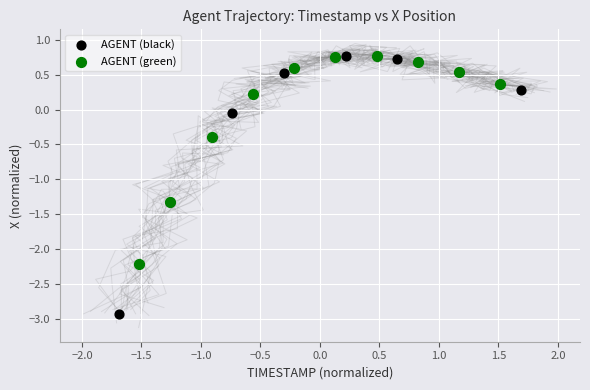

Which series contains the lowest Y value?

AGENT (black)